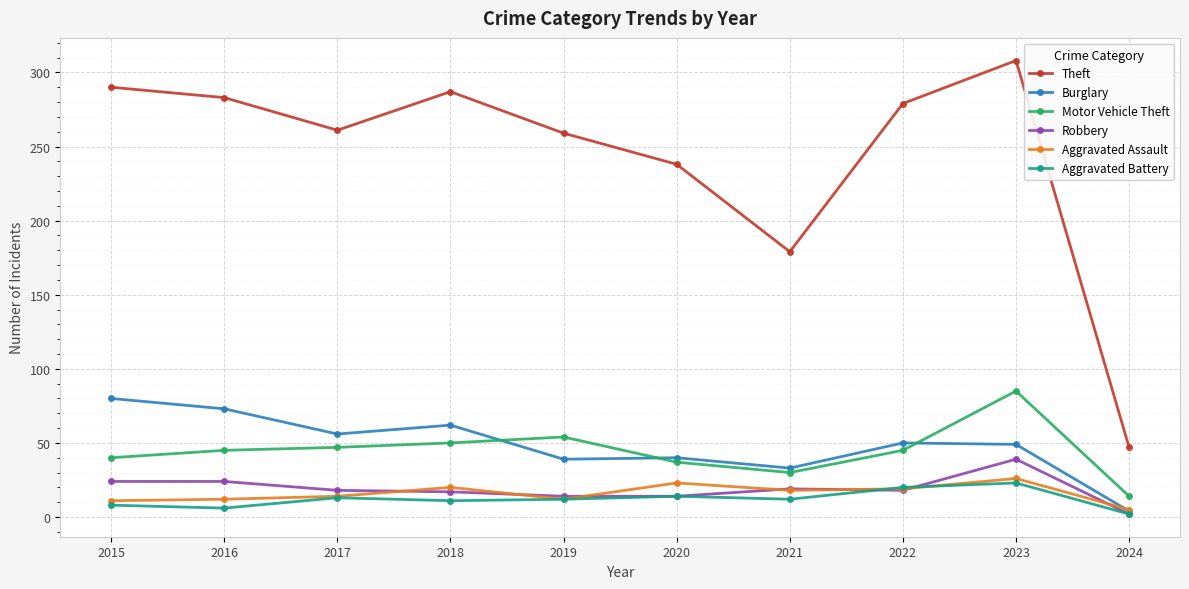

At which category is the sum across all series the highest?

2023